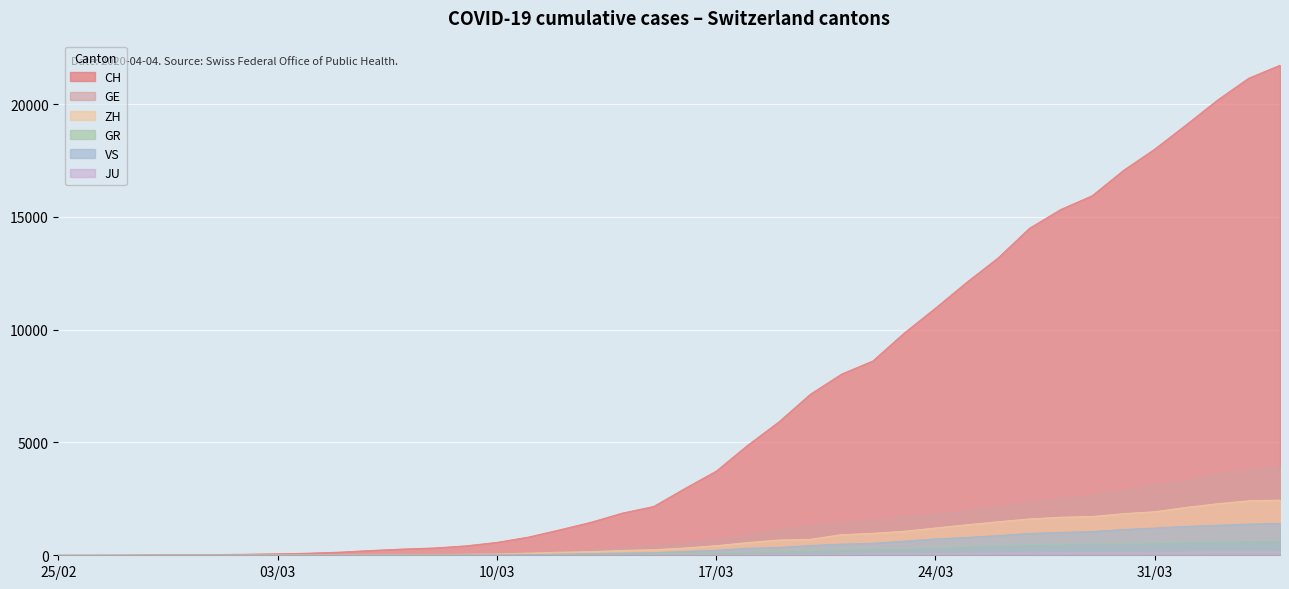

What is the label of the 18th point from the left?

2020-03-13